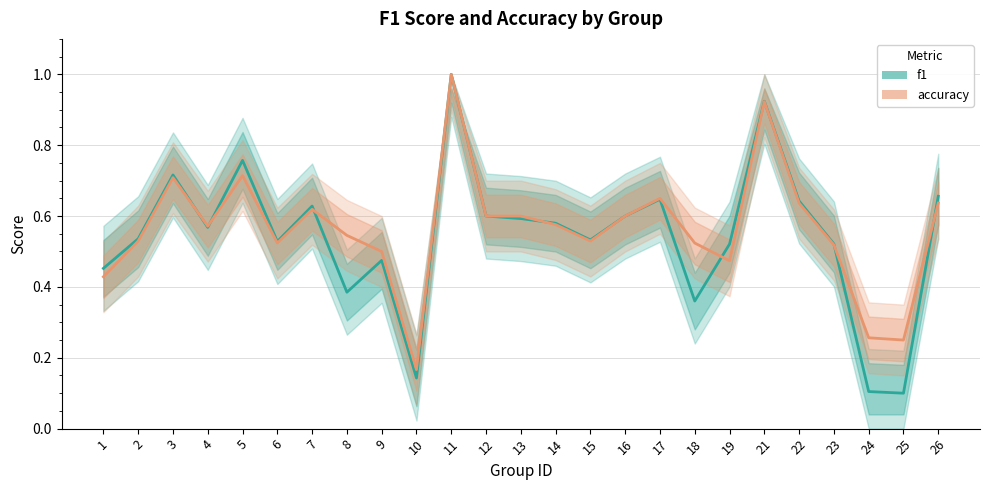

Where is the first local minimum for accuracy?

4